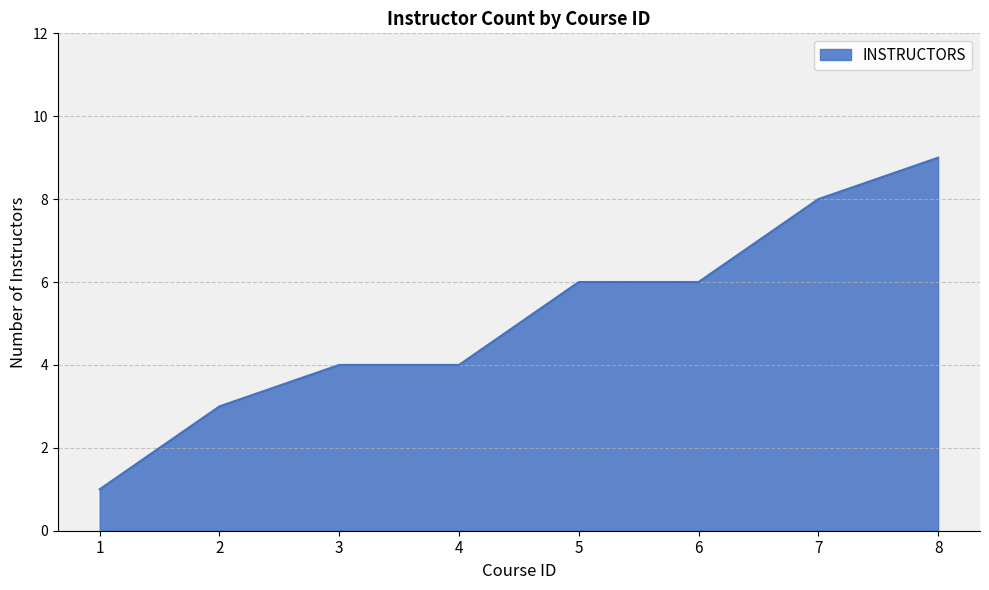

True or false: the data has more than 2 interior local peaks.

False